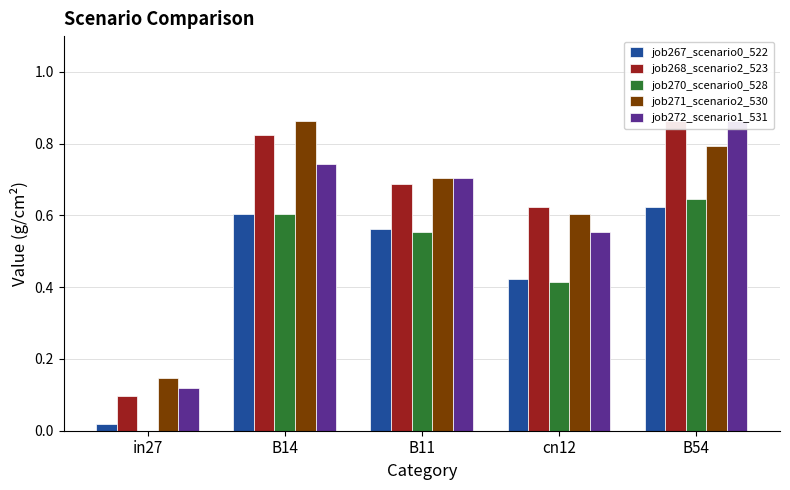

What is the difference between the maximum and minimum values in the job267_scenario0_522 series?

0.6